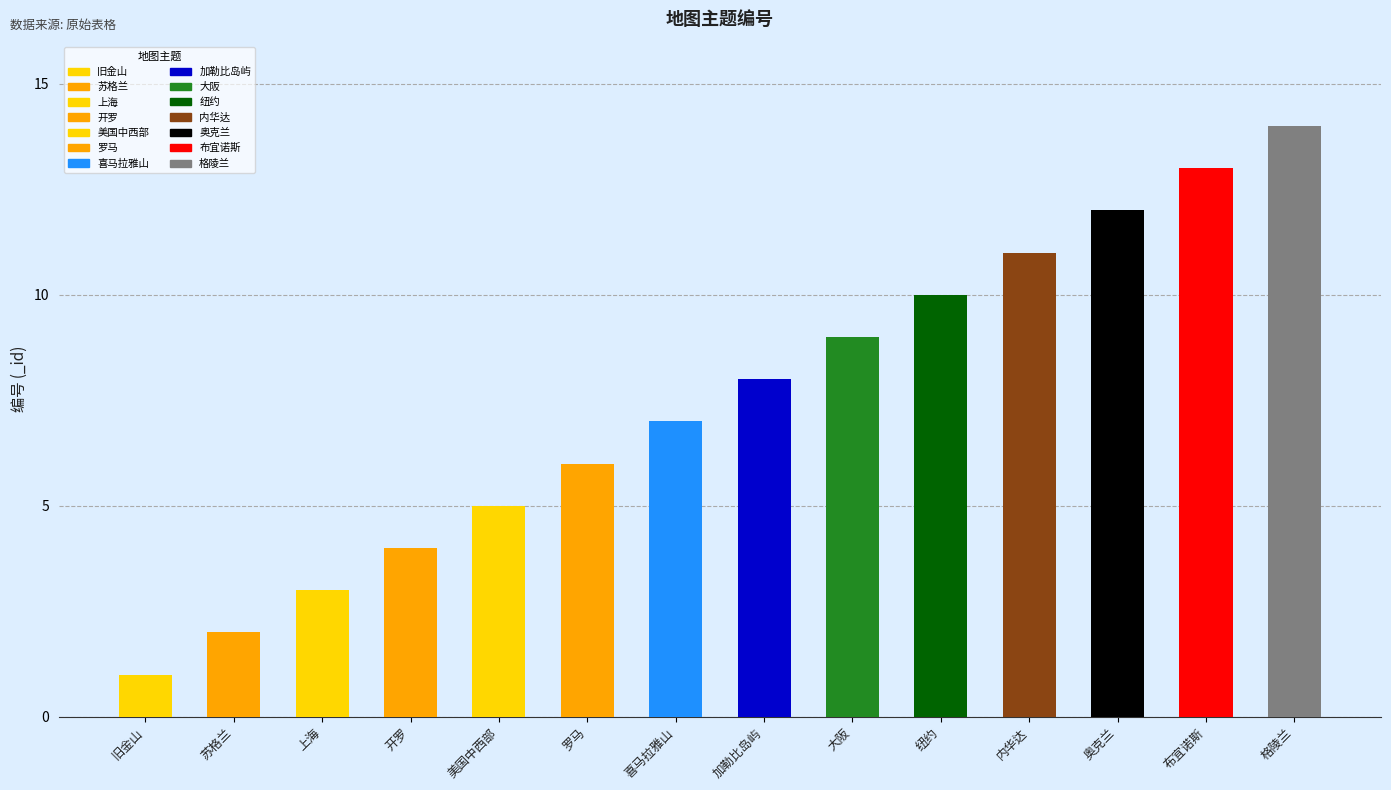

Which label corresponds to the smallest value in the chart?

旧金山